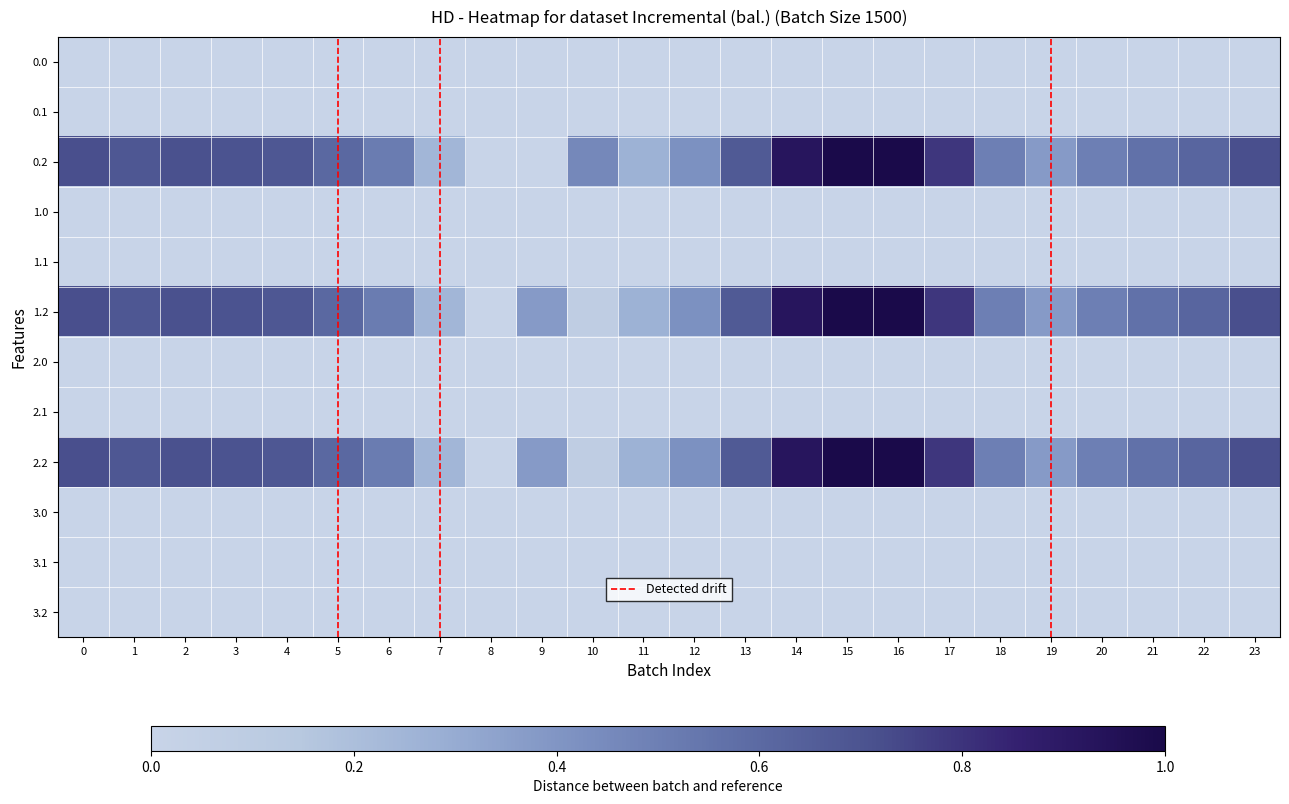

Reading left to right, what are all the values shown in this chart?

0.0: 0.0	0.0	0.0	0.0	0.0	0.0	0.0	0.0	0.0	0.0	0.0	0.0	0.0	0.0	0.0	0.0	0.0	0.0	0.0	0.0	0.0	0.0	0.0	0.0
0.1: 0.0	0.0	0.0	0.0	0.0	0.0	0.0	0.0	0.0	0.0	0.0	0.0	0.0	0.0	0.0	0.0	0.0	0.0	0.0	0.0	0.0	0.0	0.0	0.0
0.2: 0.7	0.7	0.7	0.7	0.7	0.6	0.5	0.2	0.0	0.0	0.5	0.3	0.4	0.7	0.9	1.0	1.0	0.8	0.5	0.4	0.5	0.6	0.6	0.7
1.0: 0.0	0.0	0.0	0.0	0.0	0.0	0.0	0.0	0.0	0.0	0.0	0.0	0.0	0.0	0.0	0.0	0.0	0.0	0.0	0.0	0.0	0.0	0.0	0.0
1.1: 0.0	0.0	0.0	0.0	0.0	0.0	0.0	0.0	0.0	0.0	0.0	0.0	0.0	0.0	0.0	0.0	0.0	0.0	0.0	0.0	0.0	0.0	0.0	0.0
1.2: 0.7	0.7	0.7	0.7	0.7	0.6	0.5	0.2	0.0	0.4	0.1	0.3	0.4	0.7	0.9	1.0	1.0	0.8	0.5	0.4	0.5	0.6	0.6	0.7
2.0: 0.0	0.0	0.0	0.0	0.0	0.0	0.0	0.0	0.0	0.0	0.0	0.0	0.0	0.0	0.0	0.0	0.0	0.0	0.0	0.0	0.0	0.0	0.0	0.0
2.1: 0.0	0.0	0.0	0.0	0.0	0.0	0.0	0.0	0.0	0.0	0.0	0.0	0.0	0.0	0.0	0.0	0.0	0.0	0.0	0.0	0.0	0.0	0.0	0.0
2.2: 0.7	0.7	0.7	0.7	0.7	0.6	0.5	0.2	0.0	0.4	0.1	0.3	0.4	0.7	0.9	1.0	1.0	0.8	0.5	0.4	0.5	0.6	0.6	0.7